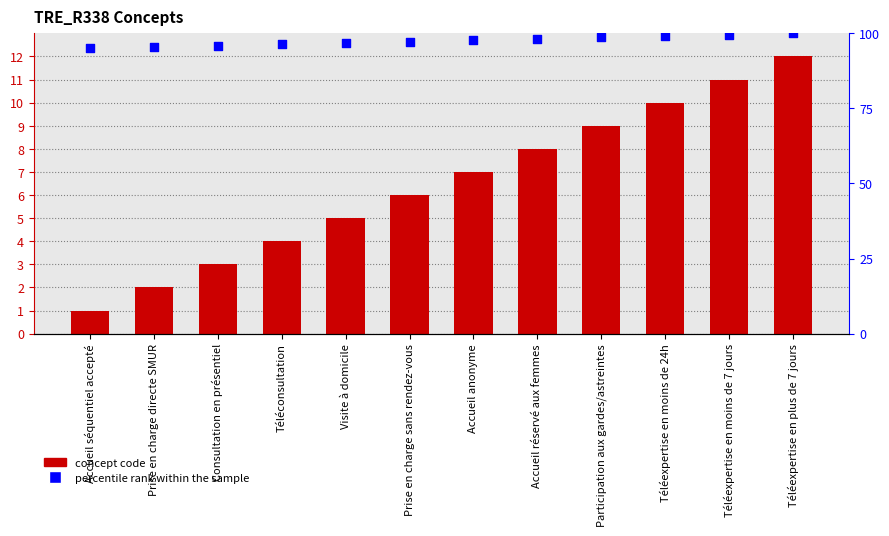

Which series has the largest Y range (max minus min)?

Concept